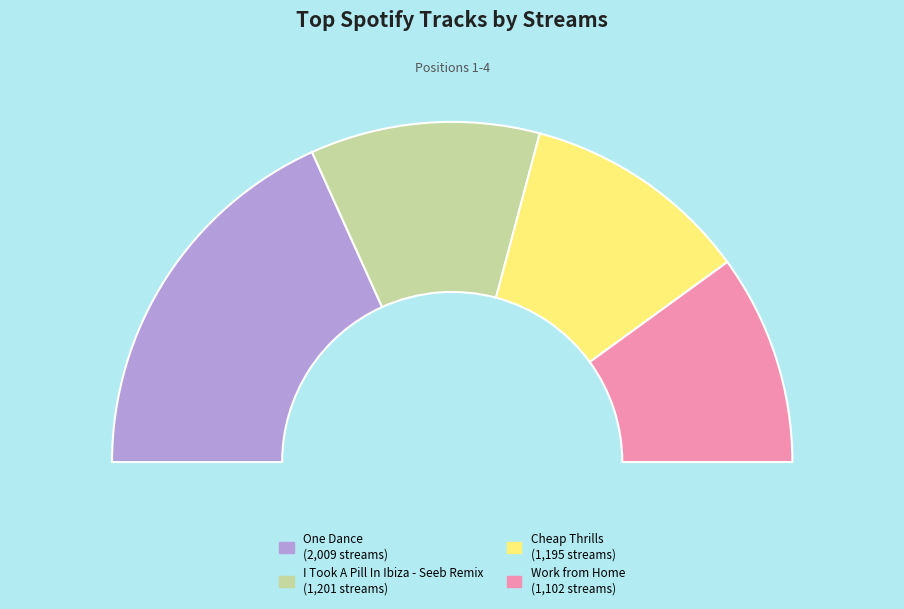

True or false: One Dance accounts for 36% of the total.

True